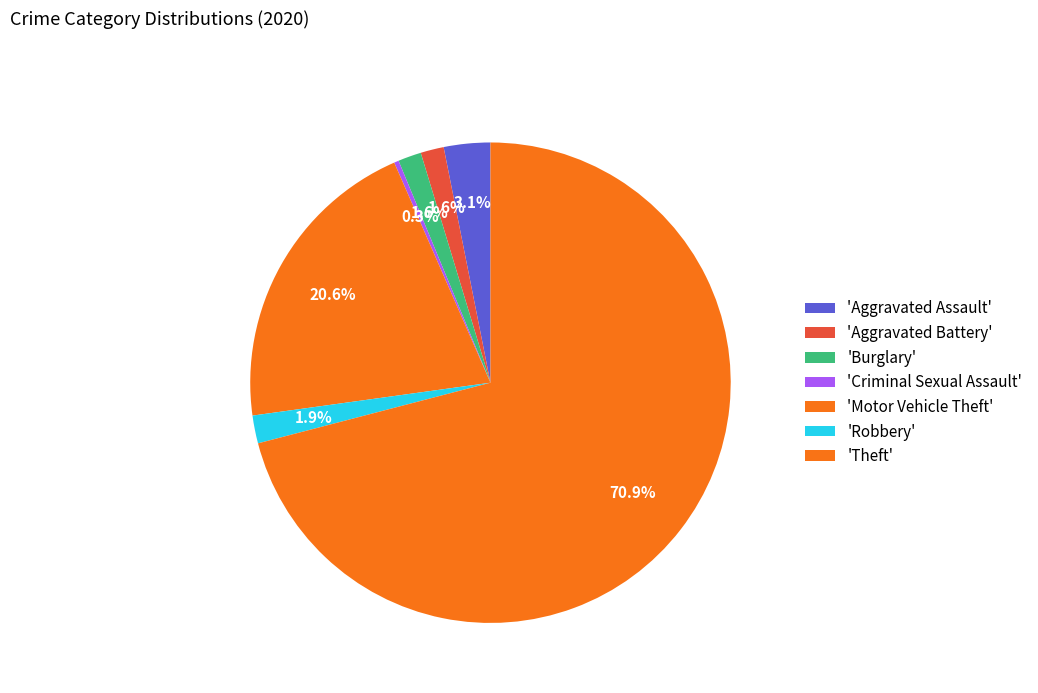

Count the number of slices in the pie.

7